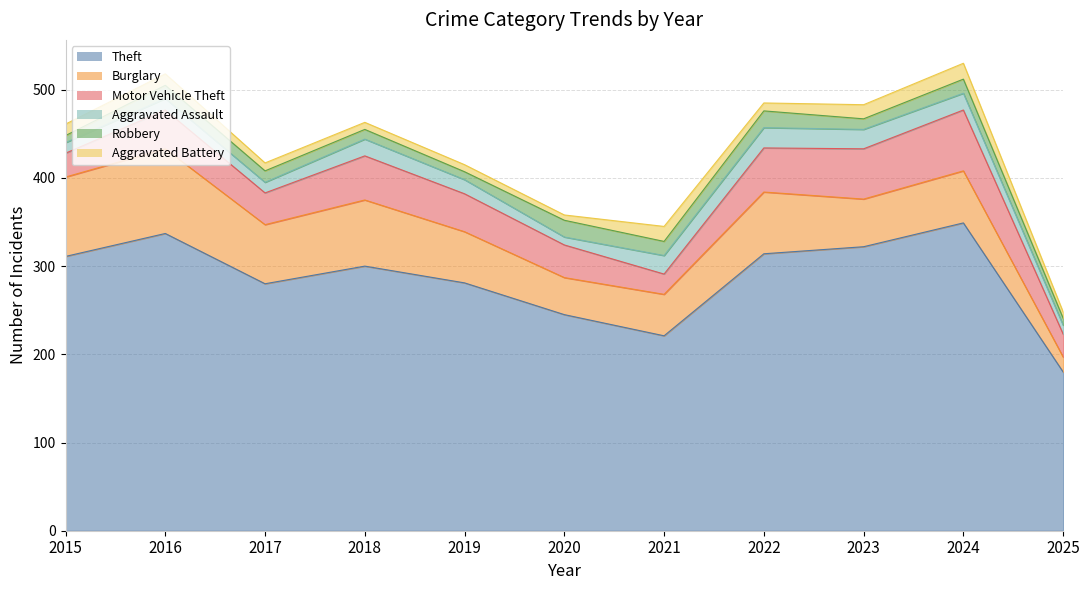

What is the sum of all Robbery values?

146